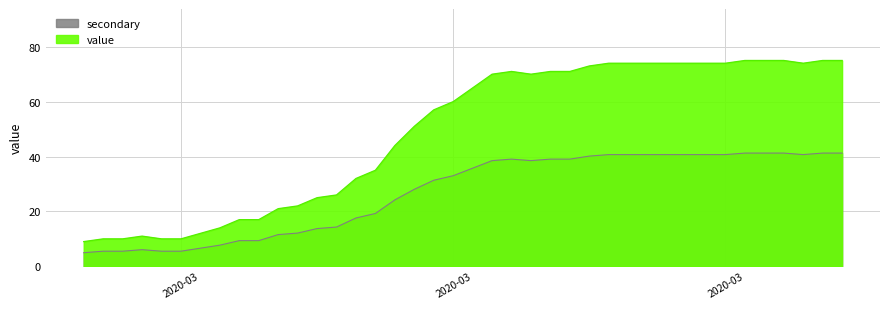

What is the label of the 6th point from the right?

2020-04-01